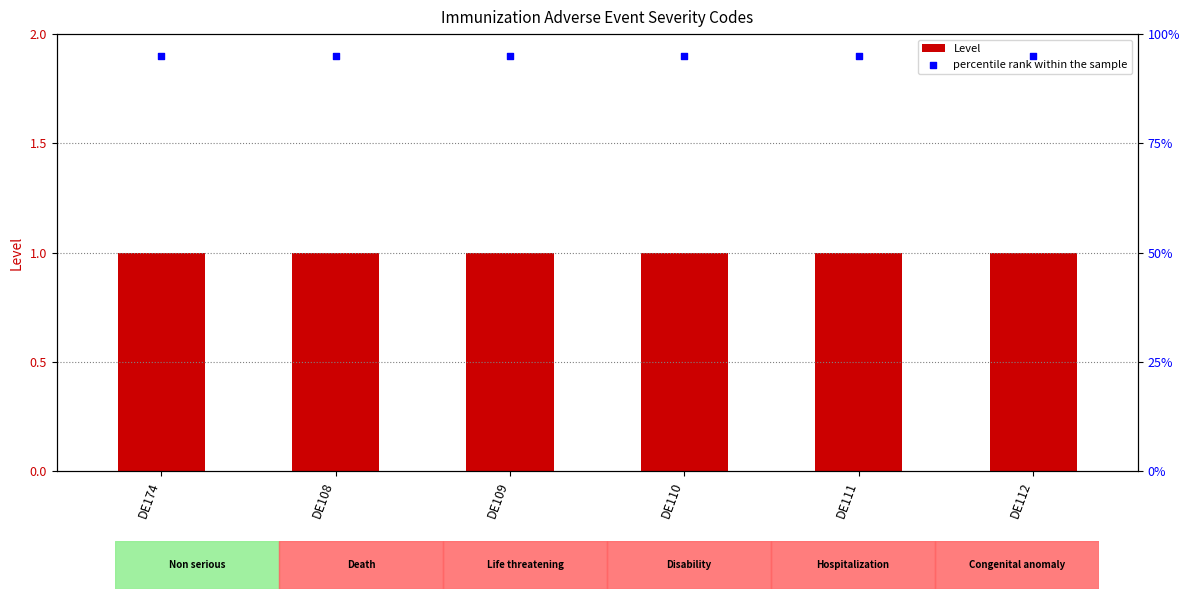

At how many categories does at least one series exceed 1?

6